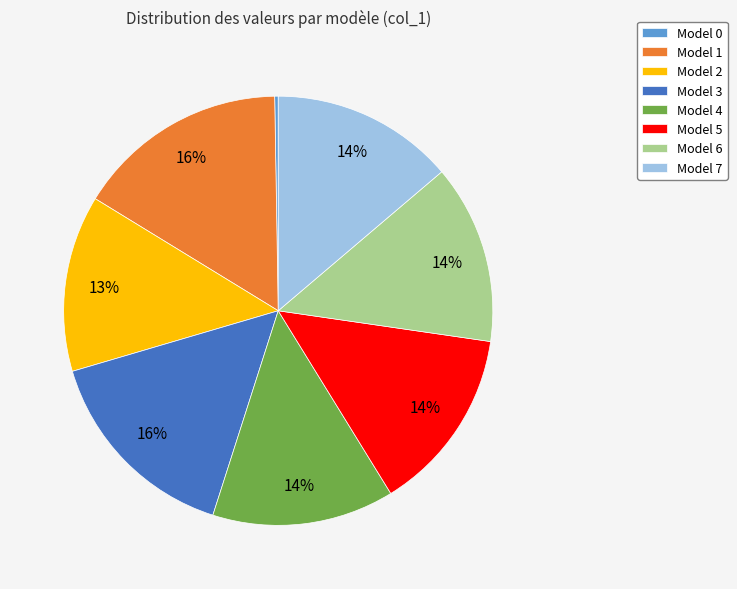

True or false: Model 1 accounts for 27% of the total.

False